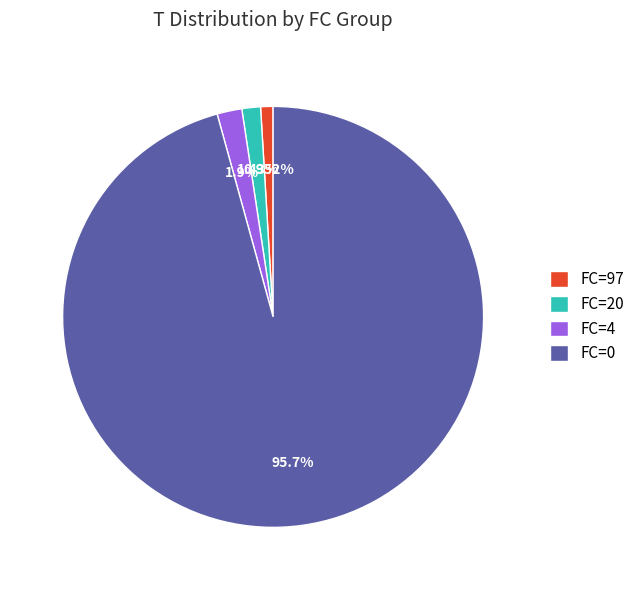

To the nearest percent, what is the average slice percentage?

25%